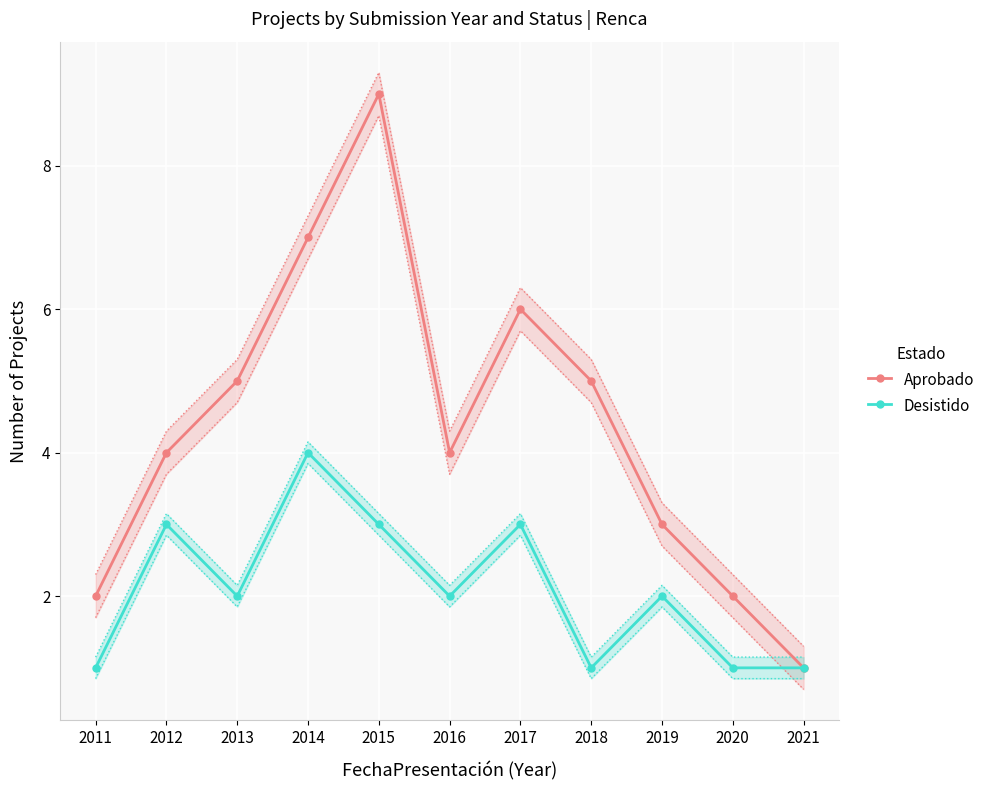

The value of Desistido at 2012 is 3. True or false?

True